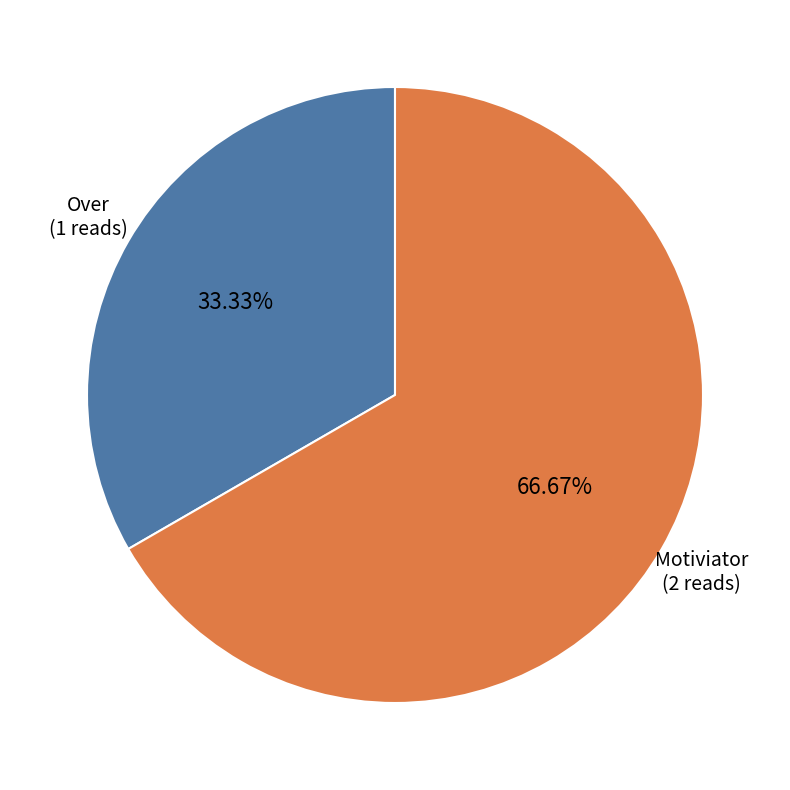

The Motiviator slice represents 60% of the pie. True or false?

False